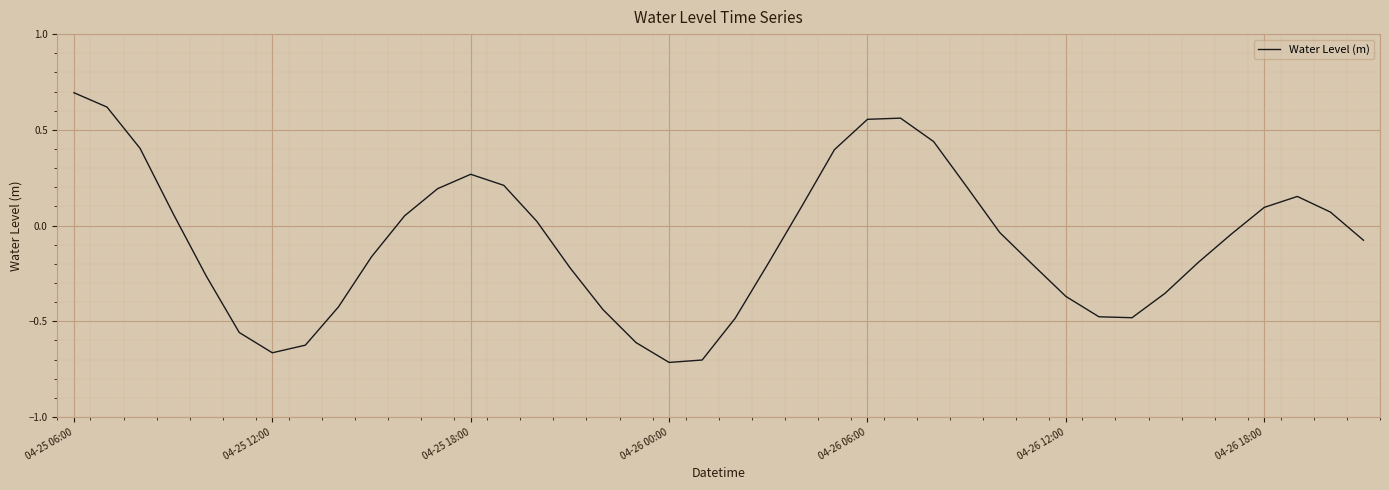

What is the difference between the maximum and minimum values?

1.4